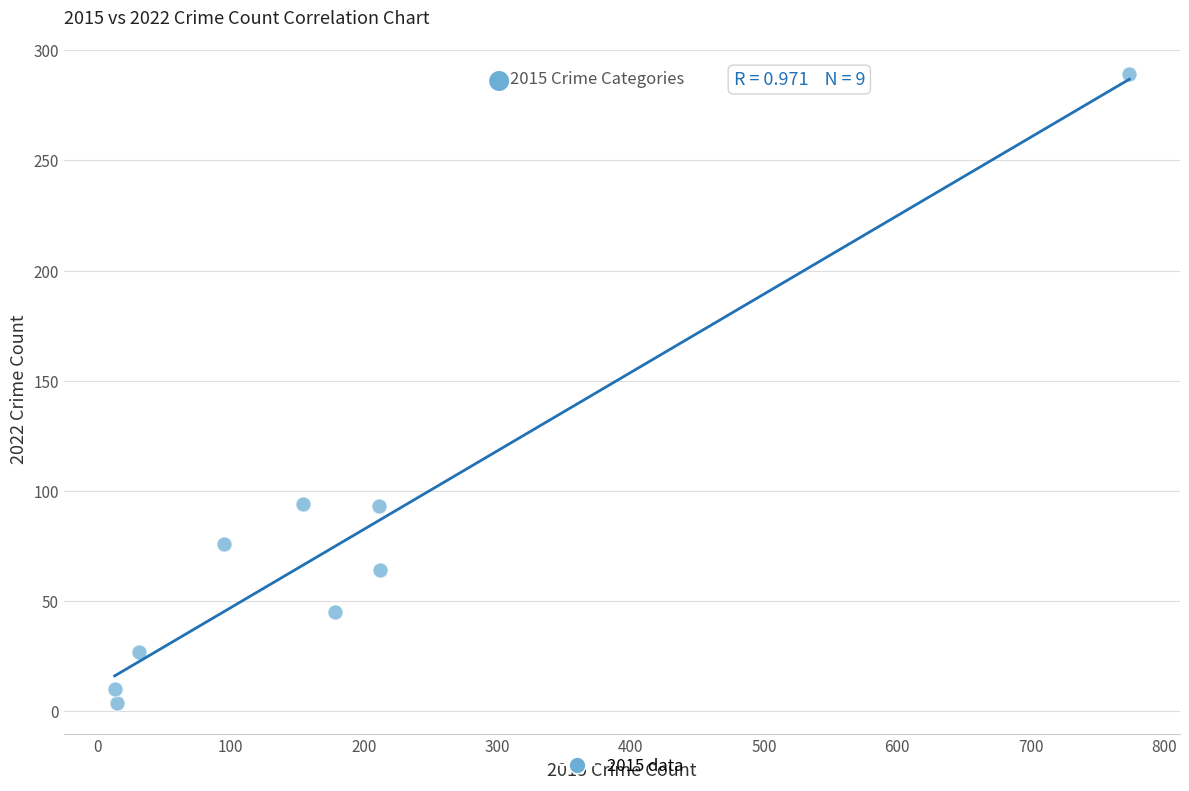

What is the average X value?

187